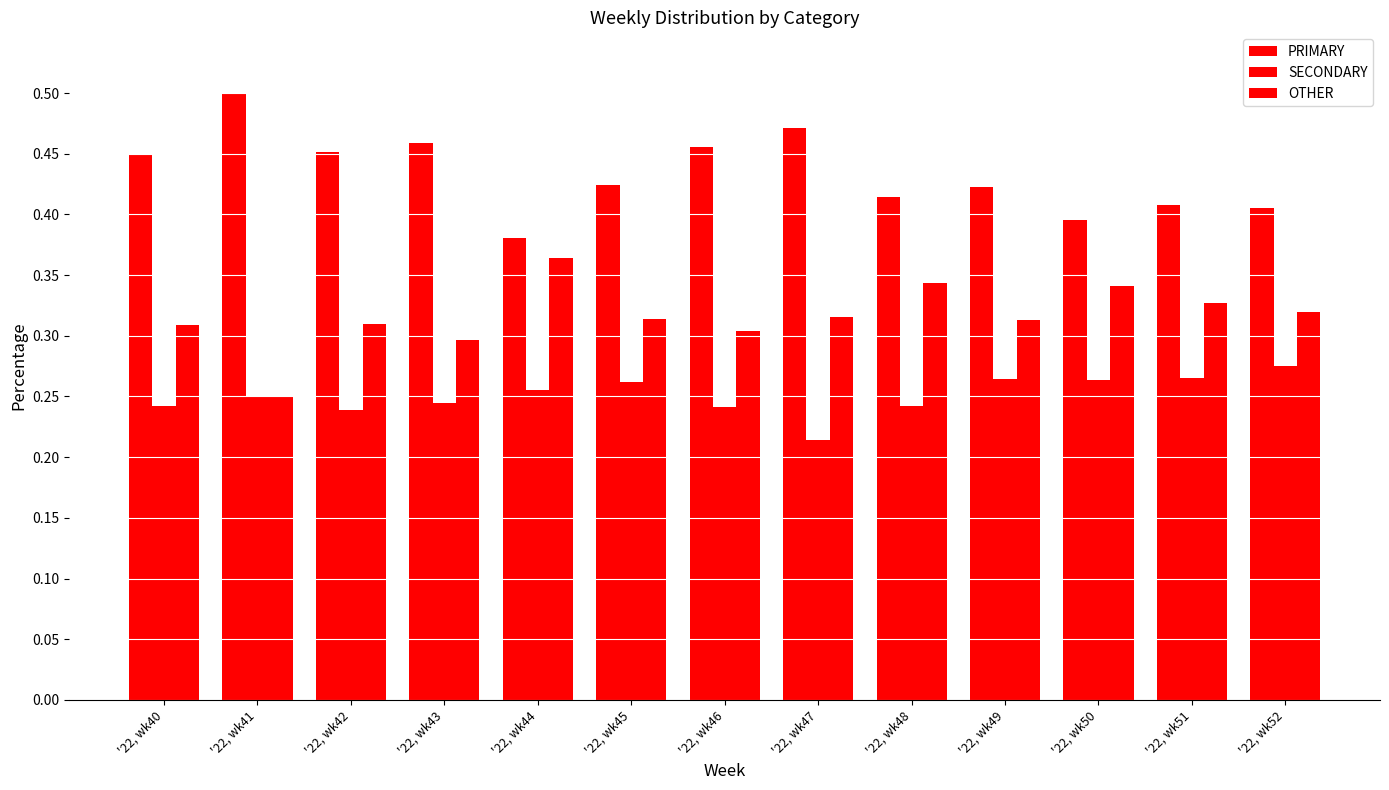

Rank the categories by PRIMARY value from lowest to highest.

'22, wk44, '22, wk50, '22, wk52, '22, wk51, '22, wk48, '22, wk49, '22, wk45, '22, wk40, '22, wk42, '22, wk46, '22, wk43, '22, wk47, '22, wk41